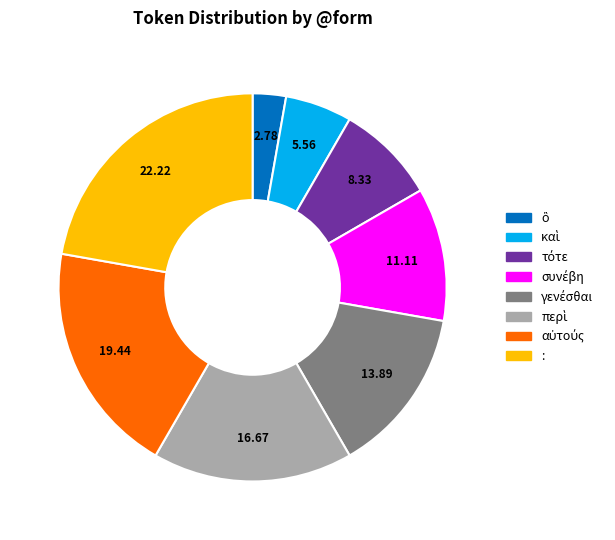

Which category has the biggest portion of the pie?

: